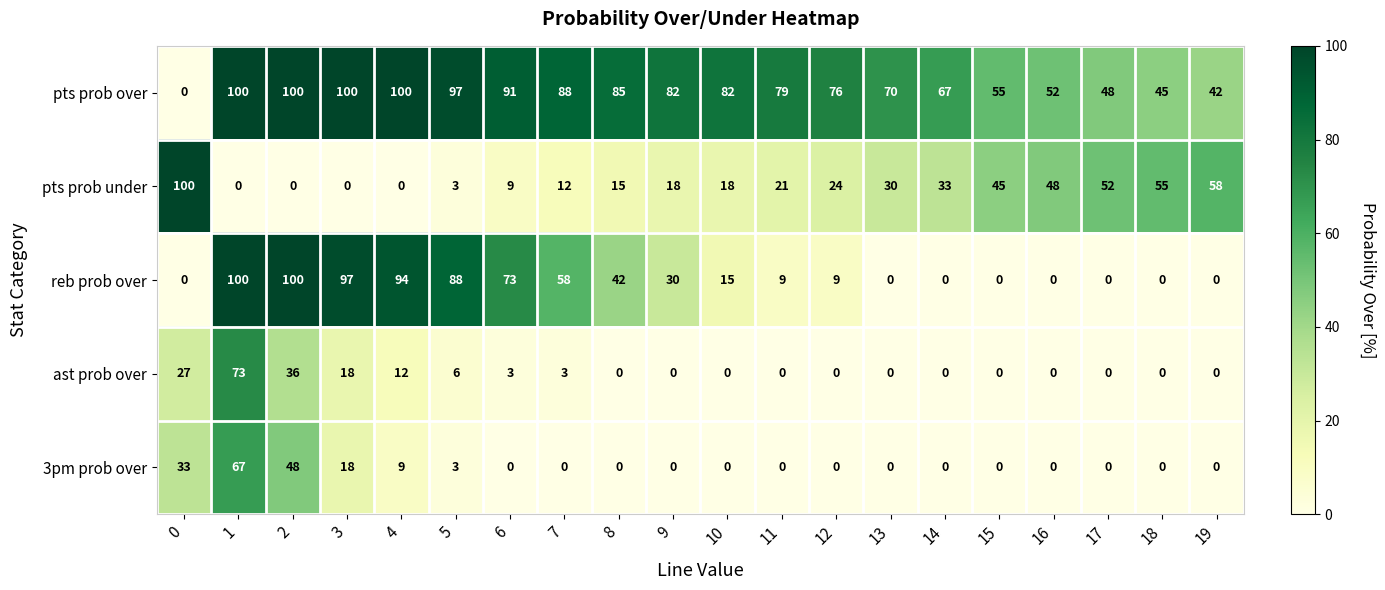

What is the approximate value of pts prob under at 18?

55